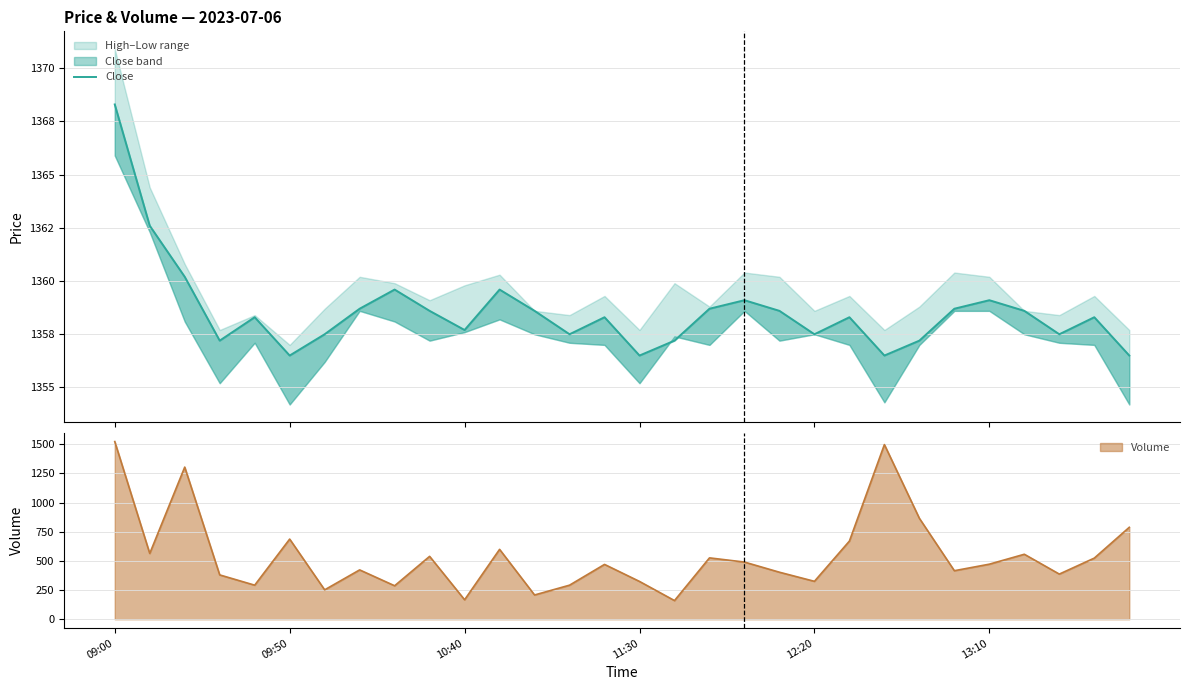

The value of Volume at 13:10 is 216. True or false?

False